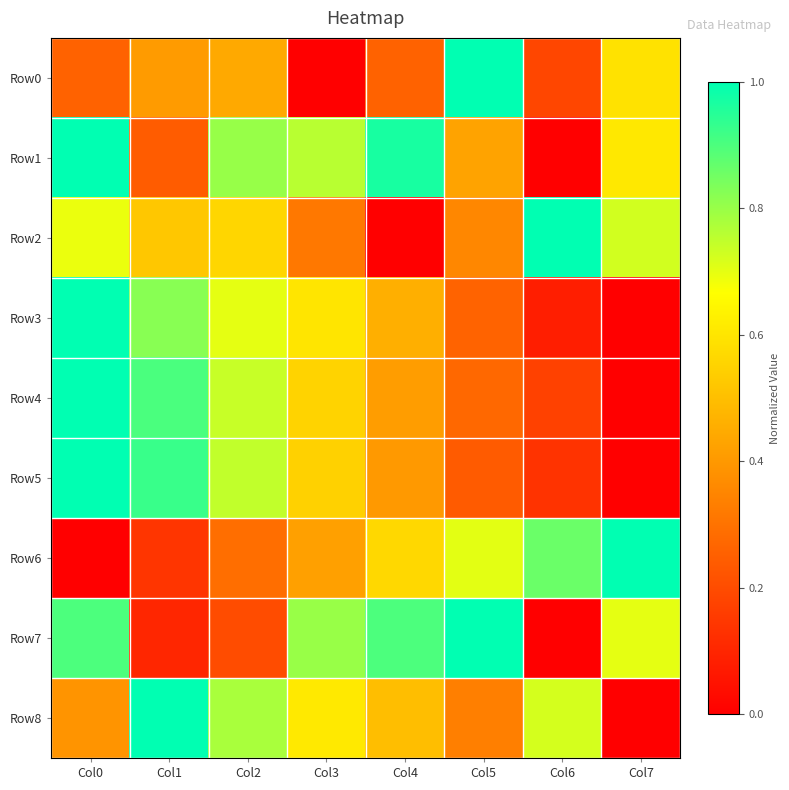

Reading left to right, transcribe all the data shown in this chart.

Row0: Col0=0.3	Col1=0.4	Col2=0.4	Col3=0.0	Col4=0.3	Col5=1.0	Col6=0.2	Col7=0.6
Row1: Col0=1.0	Col1=0.2	Col2=0.8	Col3=0.8	Col4=1.0	Col5=0.4	Col6=0.0	Col7=0.6
Row2: Col0=0.7	Col1=0.5	Col2=0.6	Col3=0.3	Col4=0.0	Col5=0.4	Col6=1.0	Col7=0.7
Row3: Col0=1.0	Col1=0.8	Col2=0.7	Col3=0.6	Col4=0.5	Col5=0.3	Col6=0.1	Col7=0.0
Row4: Col0=1.0	Col1=0.9	Col2=0.7	Col3=0.6	Col4=0.4	Col5=0.3	Col6=0.2	Col7=0.0
Row5: Col0=1.0	Col1=0.9	Col2=0.7	Col3=0.5	Col4=0.4	Col5=0.2	Col6=0.1	Col7=0.0
Row6: Col0=0.0	Col1=0.1	Col2=0.3	Col3=0.4	Col4=0.6	Col5=0.7	Col6=0.9	Col7=1.0
Row7: Col0=0.9	Col1=0.1	Col2=0.2	Col3=0.8	Col4=0.9	Col5=1.0	Col6=0.0	Col7=0.7
Row8: Col0=0.4	Col1=1.0	Col2=0.8	Col3=0.6	Col4=0.5	Col5=0.3	Col6=0.7	Col7=0.0